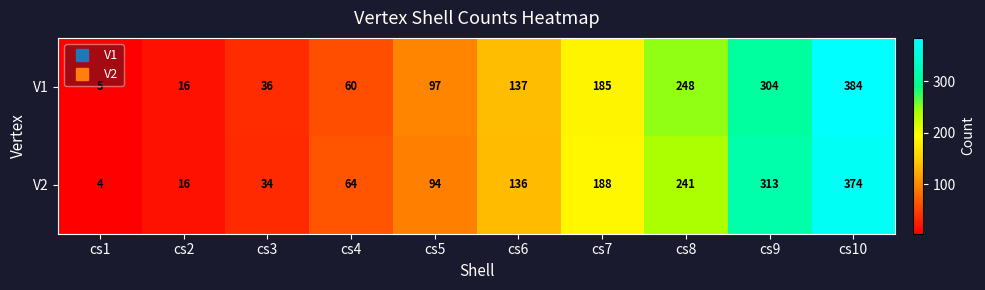

True or false: V2 has a value of 4 at cs1.

True